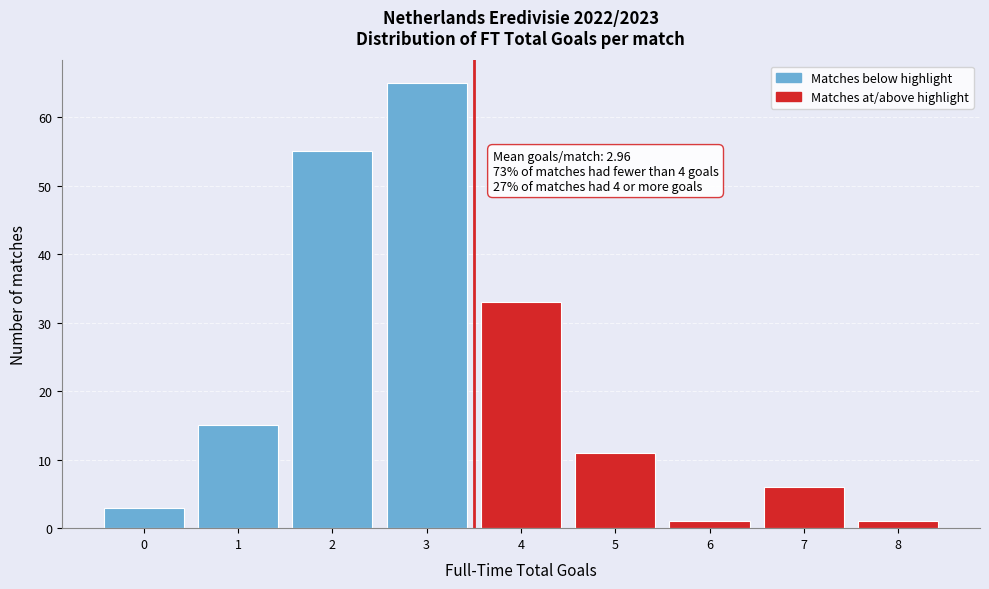

Which range on the x-axis has the tallest bar?

2.5 to 3.5